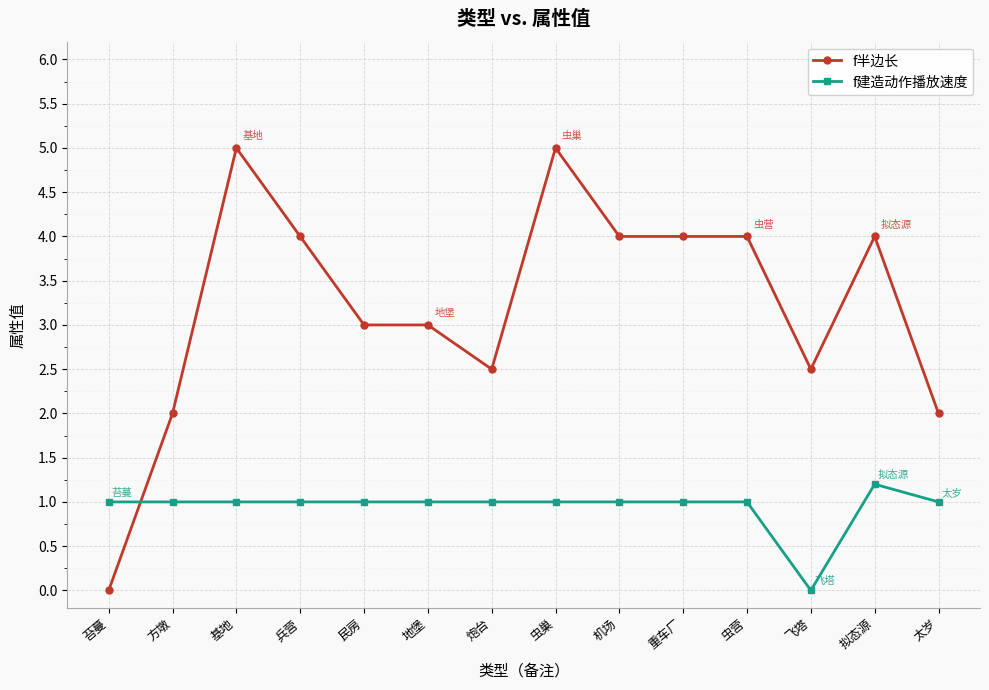

True or false: f半边长 and f建造动作播放速度 cross at least once.

True